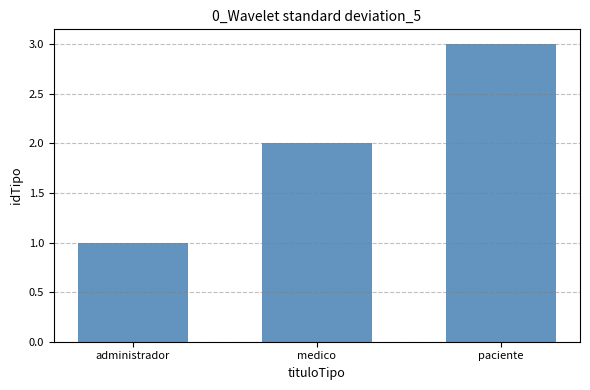

What is the sum of the values at medico and administrador?

3